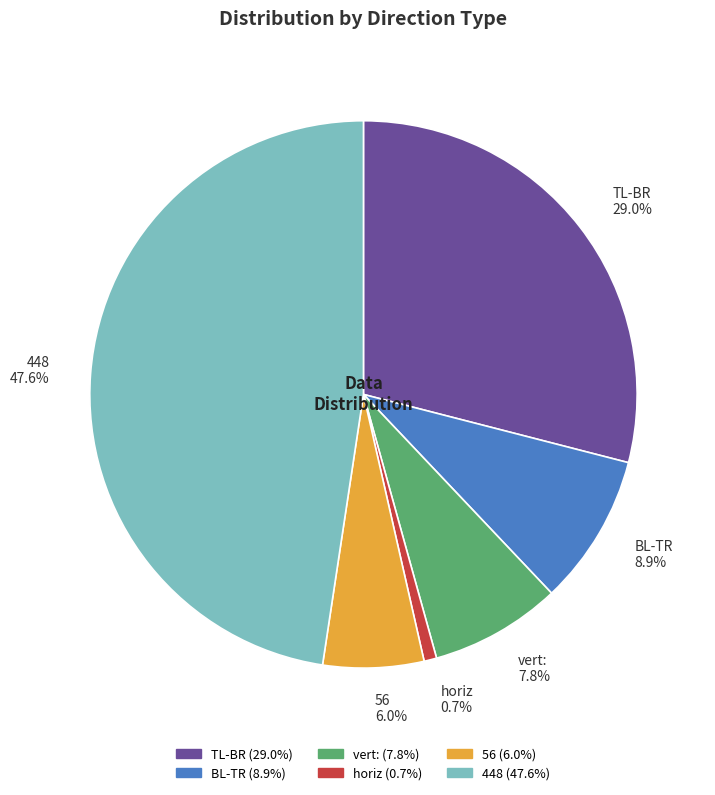

Which category has the smallest portion of the pie?

horiz